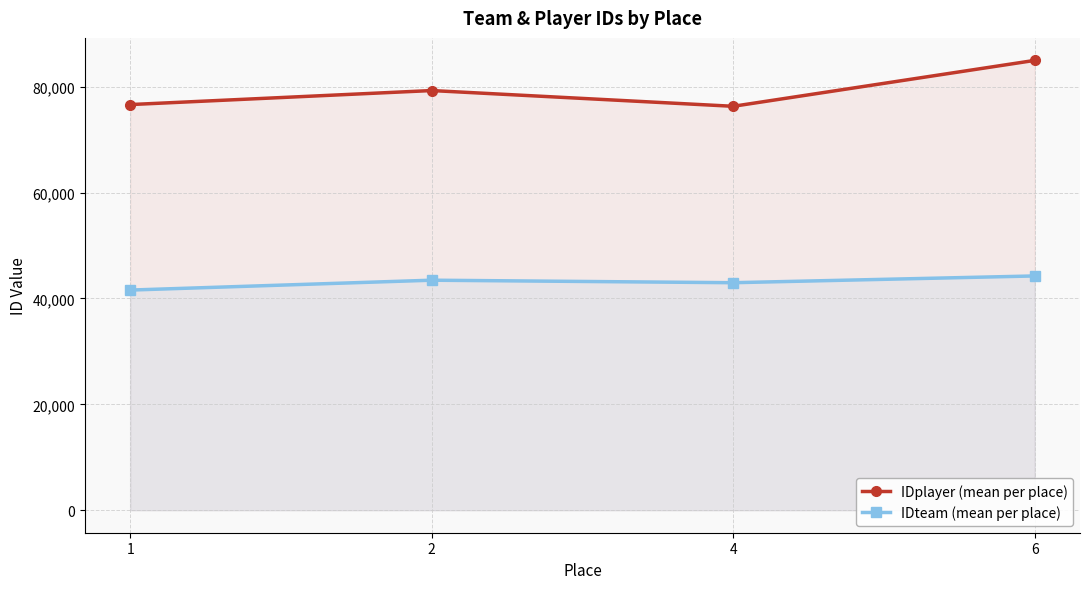

True or false: IDteam (mean per place) and IDplayer (mean per place) cross at least once.

False